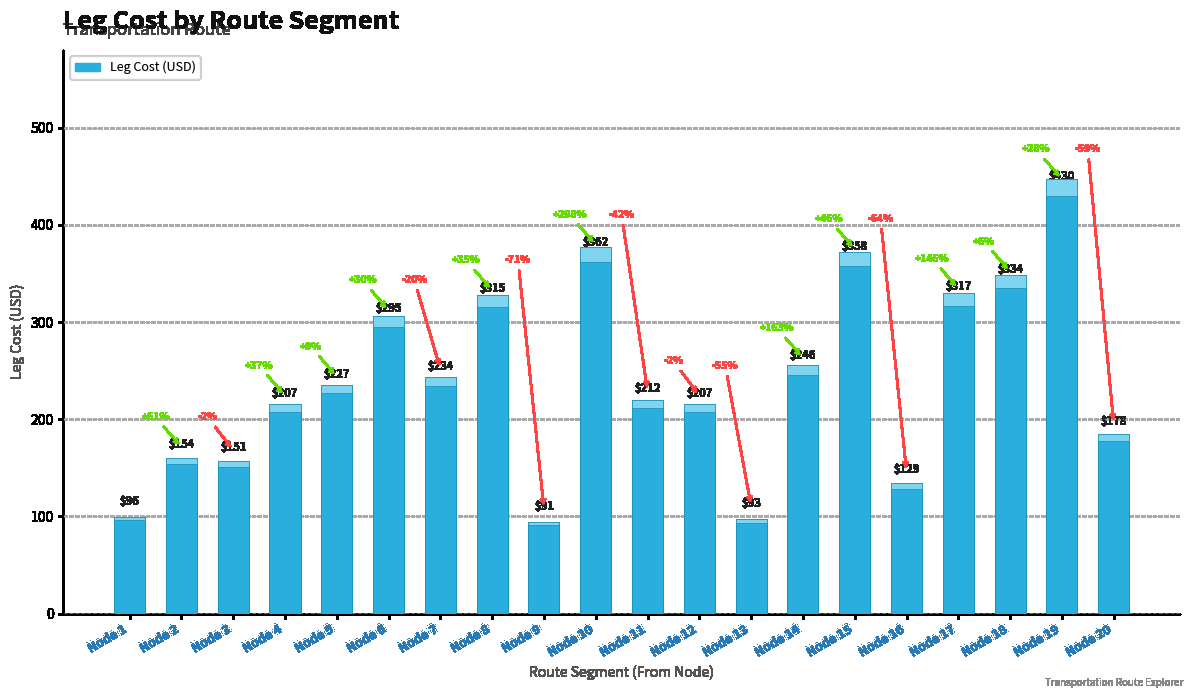

At which label is the value closest to 260?

Node 14